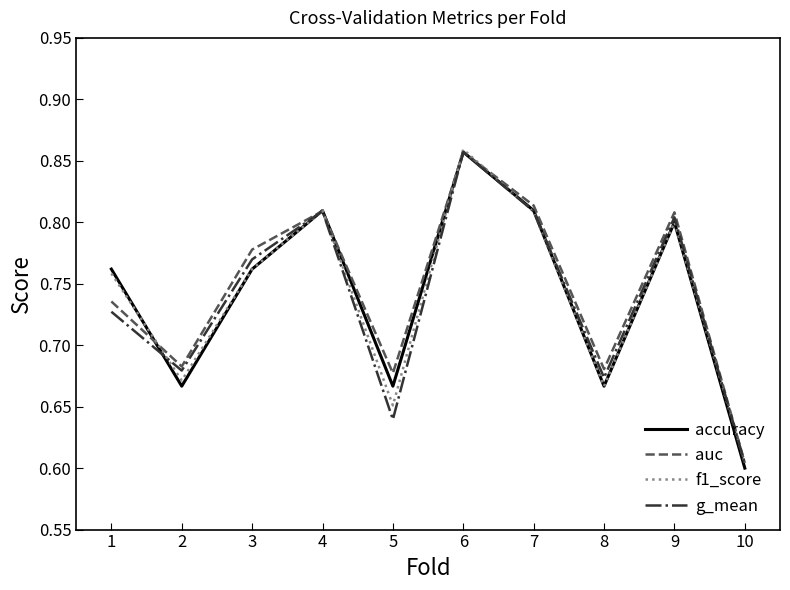

At which label does f1_score reach its minimum?

10